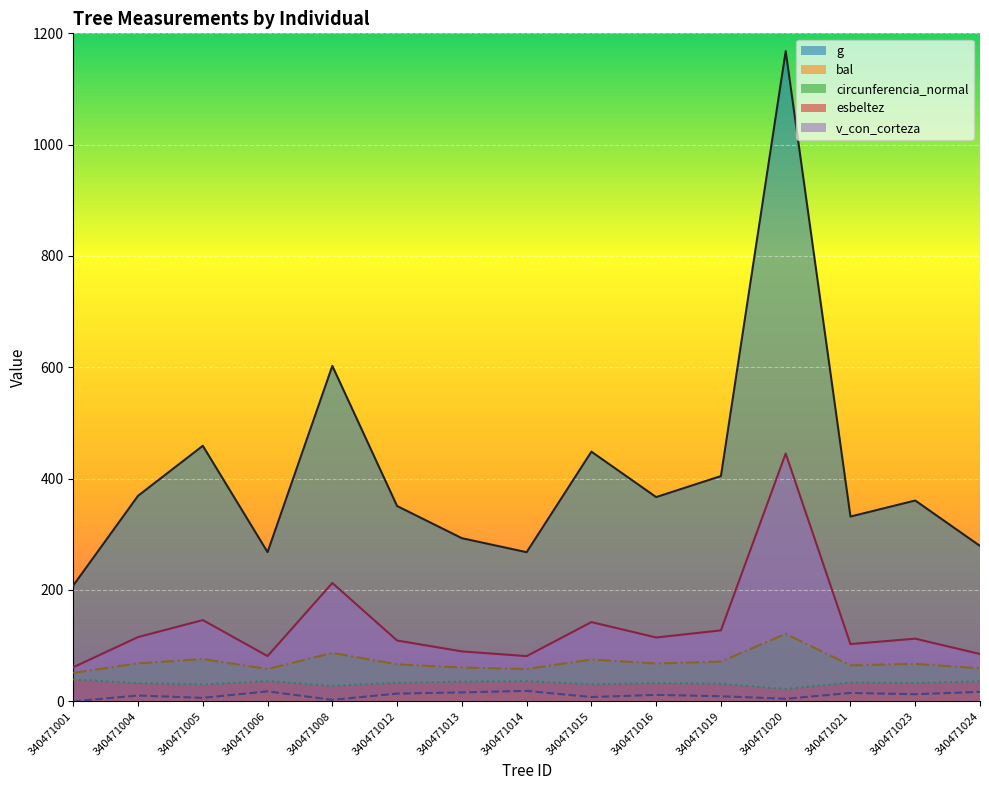

Reading right to left, extract all data points from this chart.

g: 279.2	360.7	331.9	1168.0	404.6	366.9	448.5	267.9	293.0	350.9	602.6	268.0	459.0	369.2	208.1
bal: 17.0	12.7	15.0	4.6	9.1	11.6	7.7	18.7	16.1	13.9	2.6	17.9	6.2	10.4	0.0
circunferencia_normal: 59.2	67.3	64.6	121.2	71.3	67.9	75.1	58.0	60.7	66.4	87.0	58.0	76.0	68.1	51.1
esbeltez: 35.9	32.9	33.9	22.0	31.6	32.7	30.5	36.4	35.3	33.2	27.7	36.4	30.2	32.7	39.3
v_con_corteza: 85.0	112.6	102.8	445.2	127.5	114.6	142.3	81.2	89.7	109.2	212.6	81.2	145.9	115.4	61.2